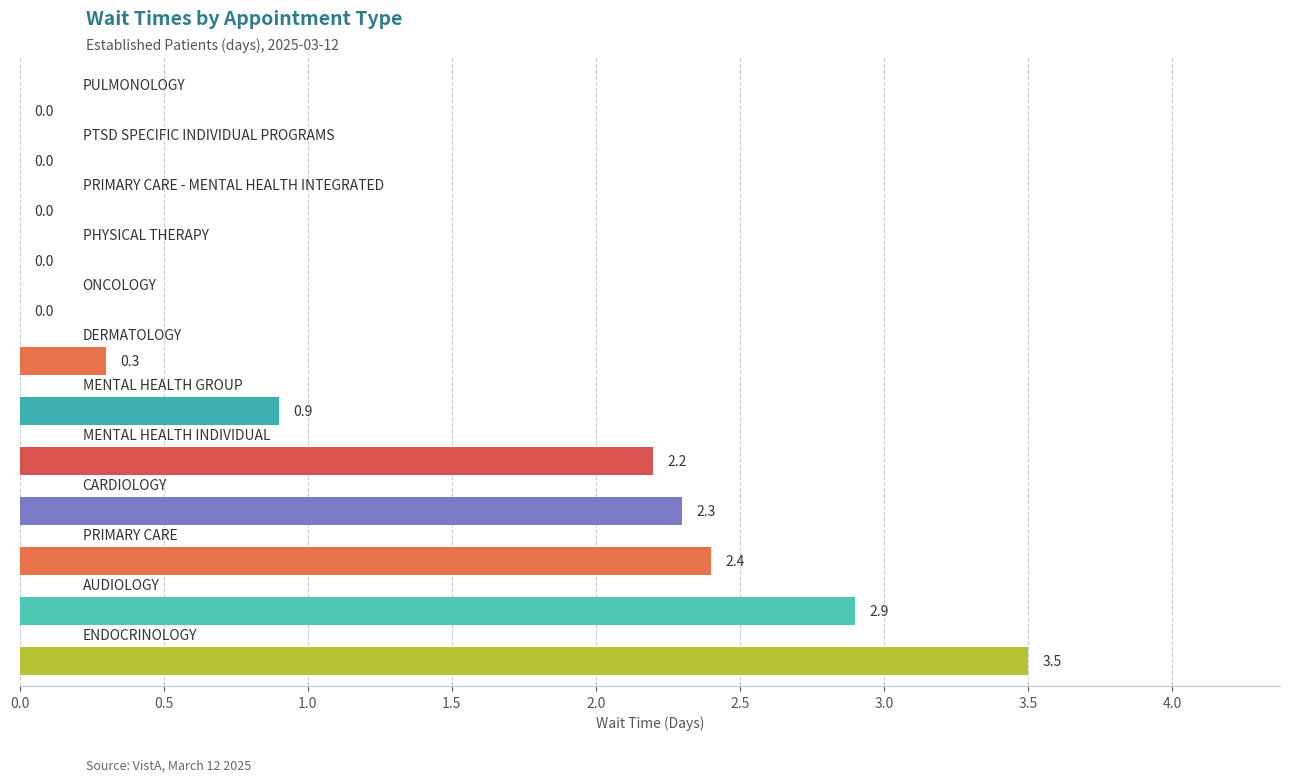

How many categories are shown in the chart?

12